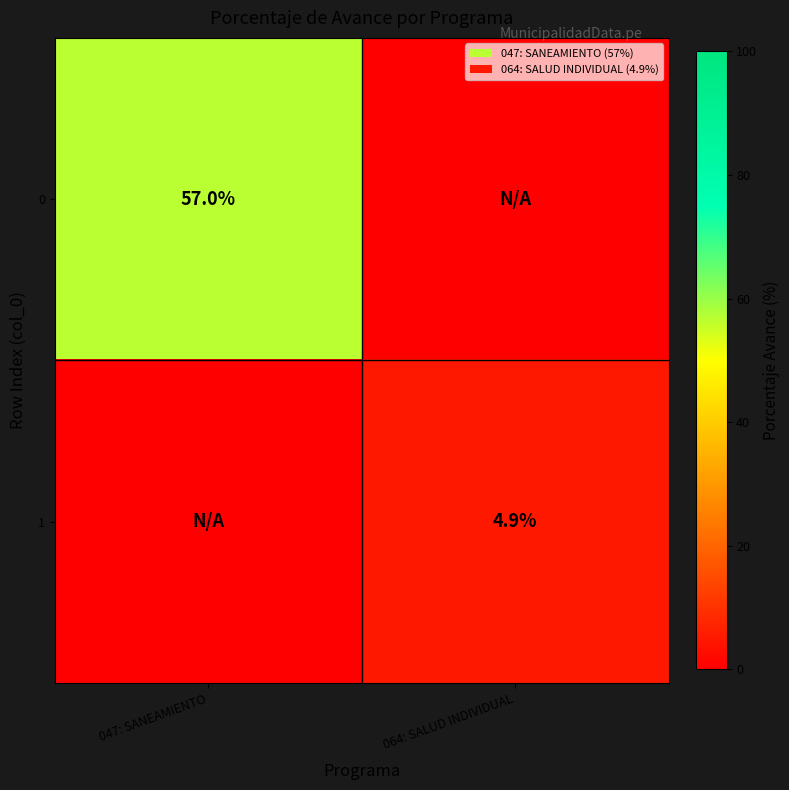

The value of 0 at 047: SANEAMIENTO is 57.0. True or false?

True